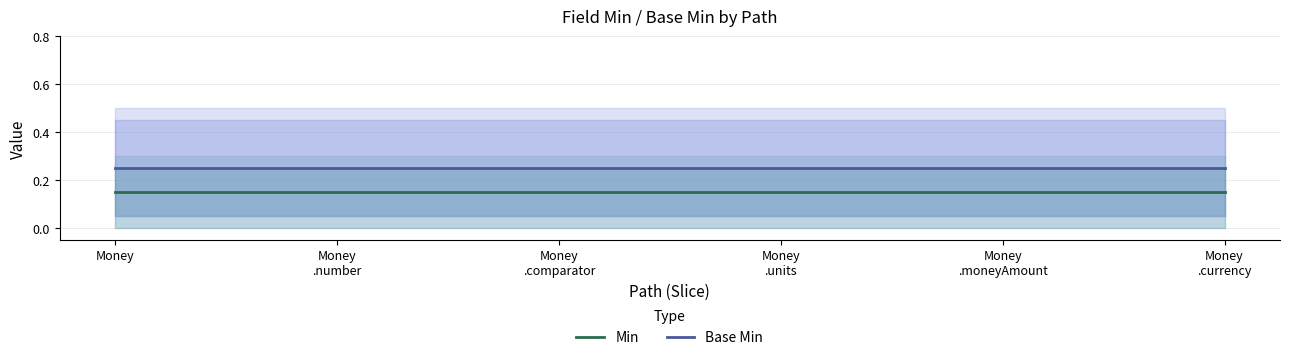

What is the value of the Base Min point at the 6th from the left?

0.2